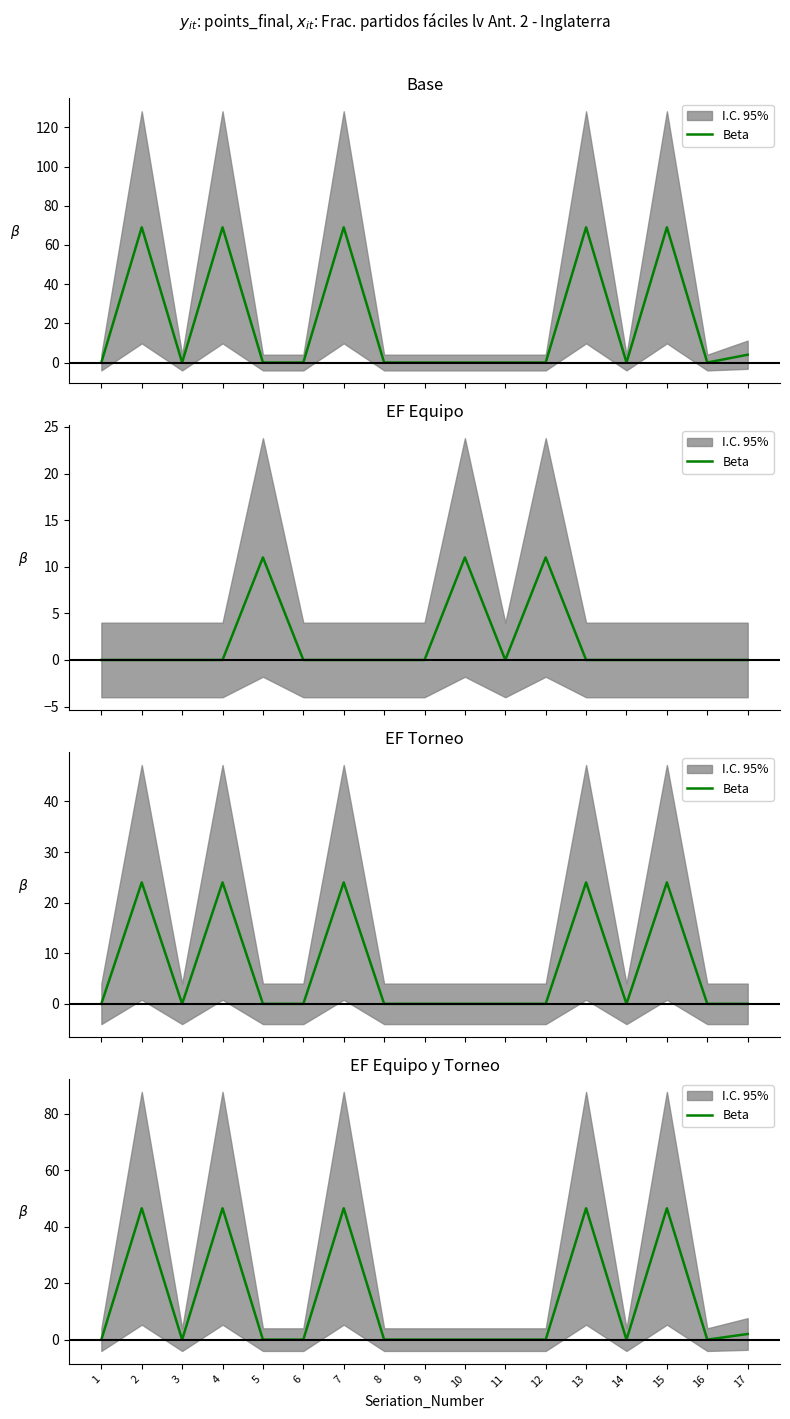

Reading left to right, list all the values displayed in this chart.

0.0	46.5	0.0	46.5	0.0	0.0	46.5	0.0	0.0	0.0	0.0	0.0	46.5	0.0	46.5	0.0	2.0